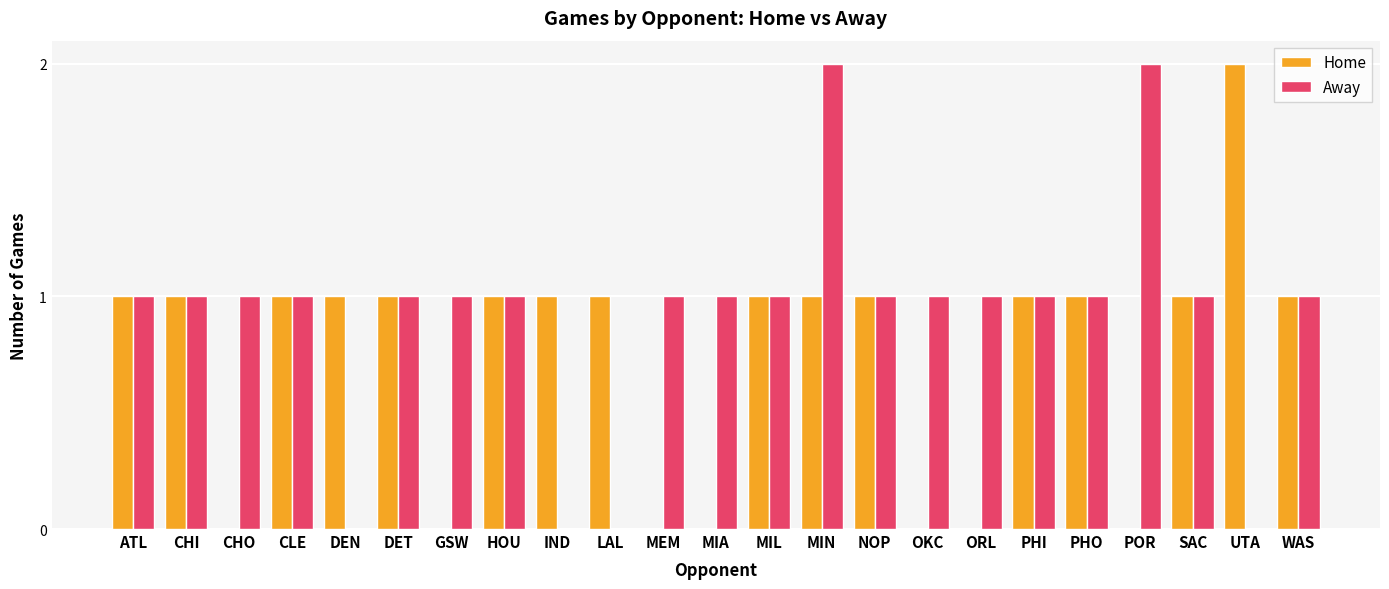

Which series changed the most between DET and MIN?

Away